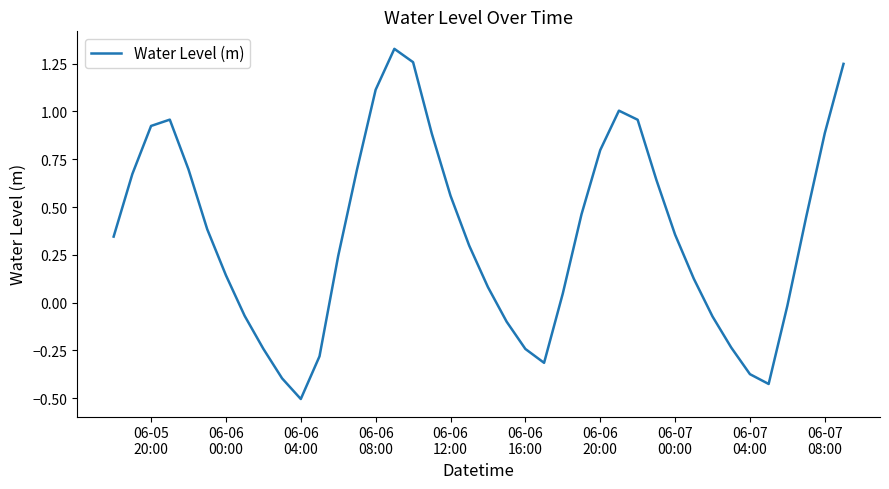

What is the minimum value shown in the chart?

-0.5